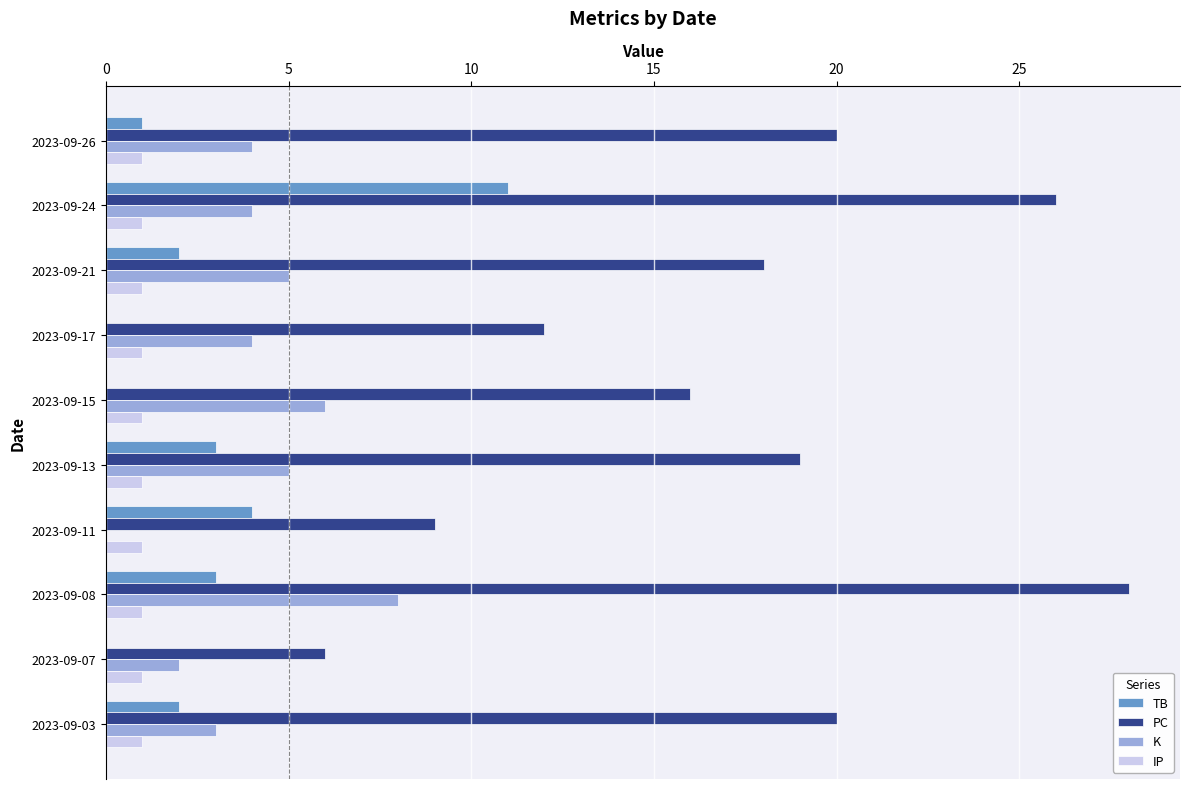

What is the total value across all series at 2023-09-21?

26